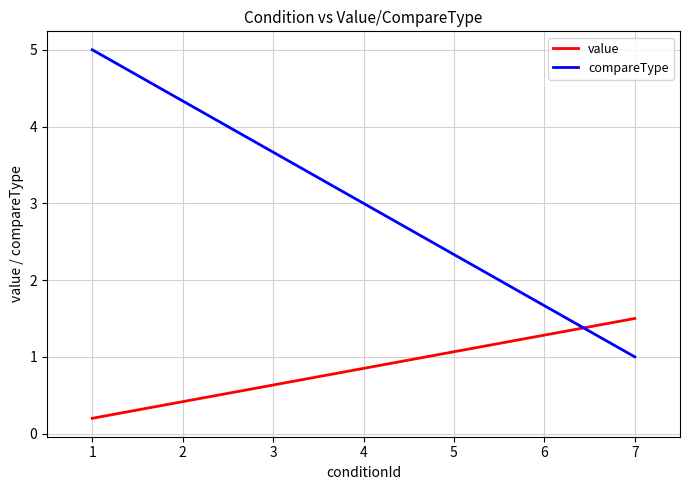

Which has a higher value, 7 or 1?

7